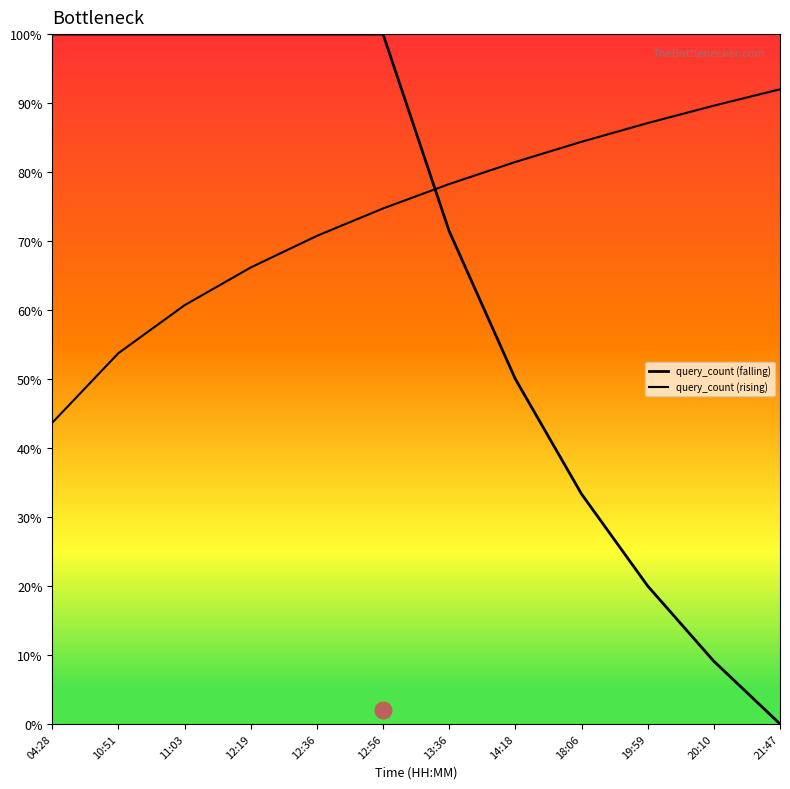

How many intersections are there between query_count (falling) and query_count (rising)?

1